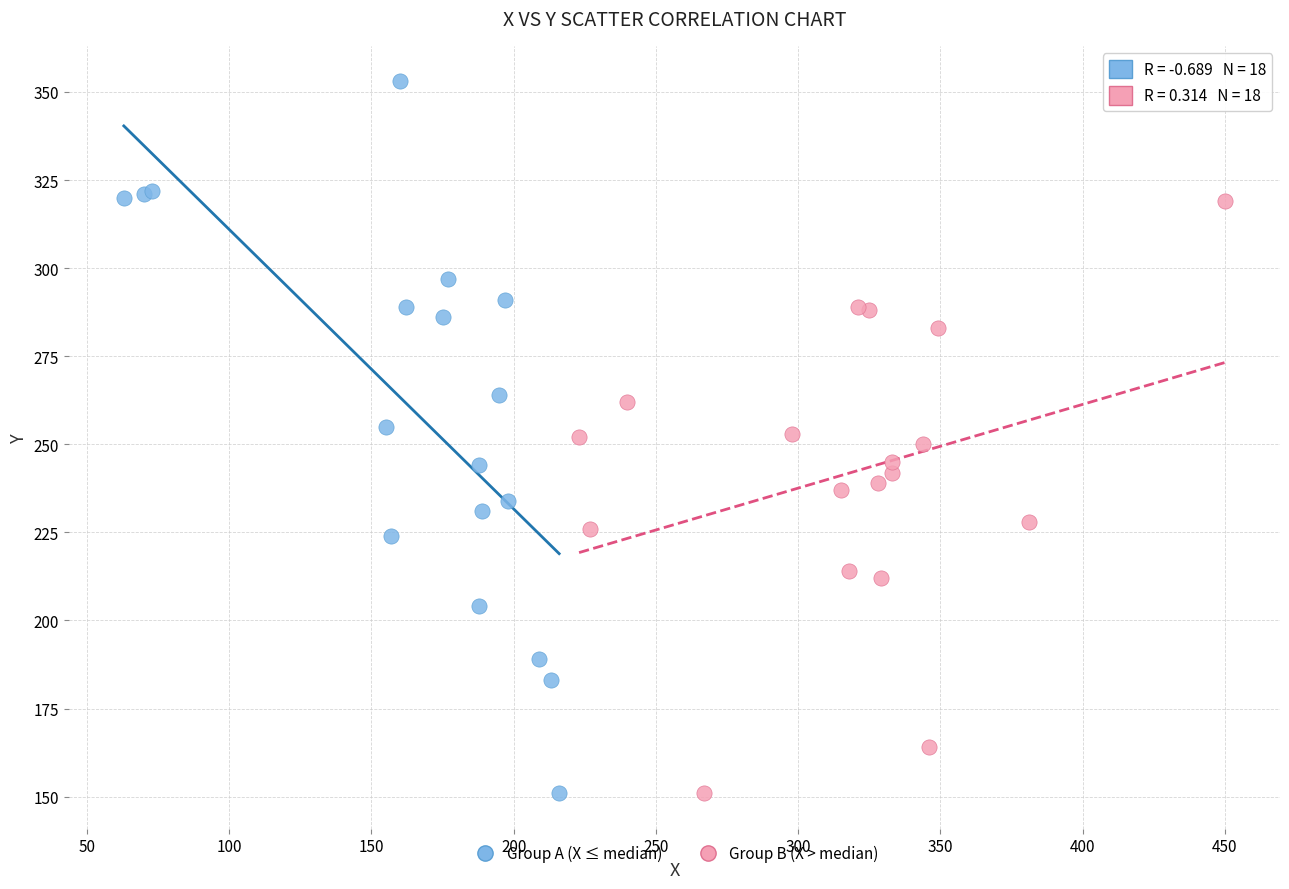

What are all the series names shown in the legend?

Group A (X ≤ median), Group B (X > median)